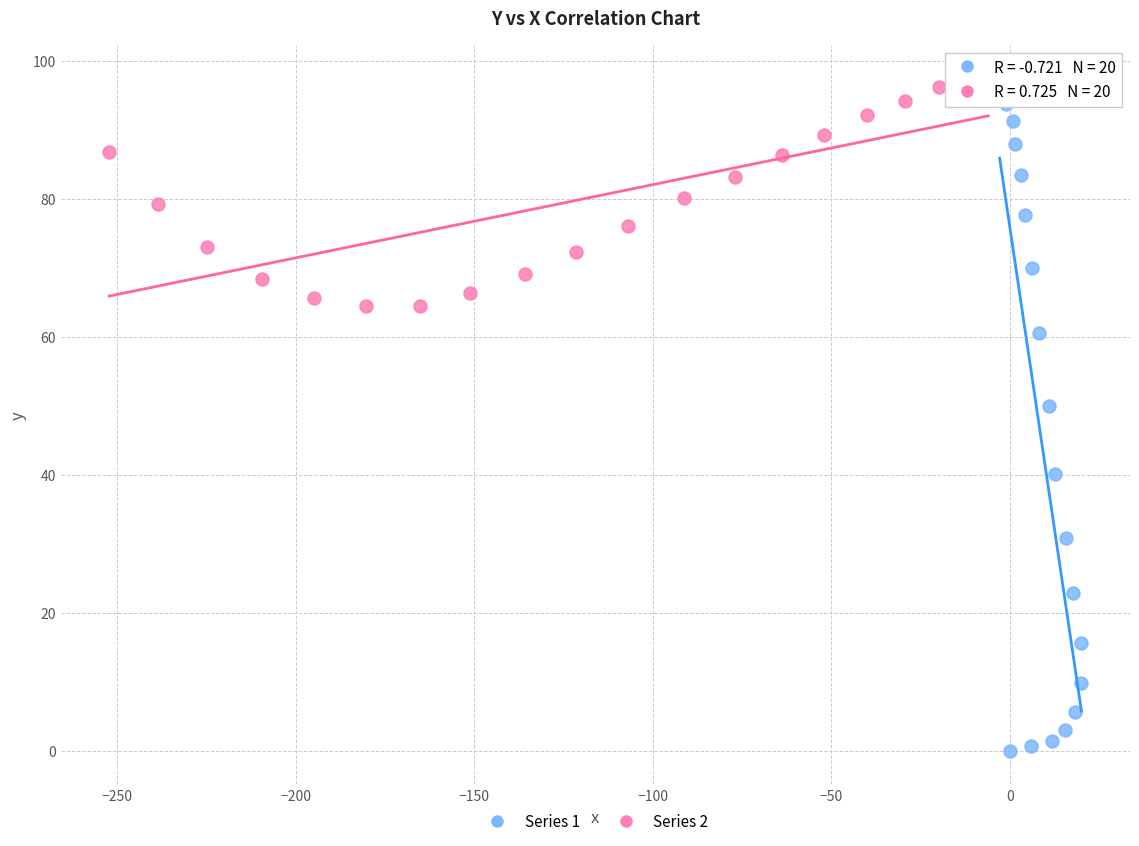

Which series contains the lowest Y value?

Series 1